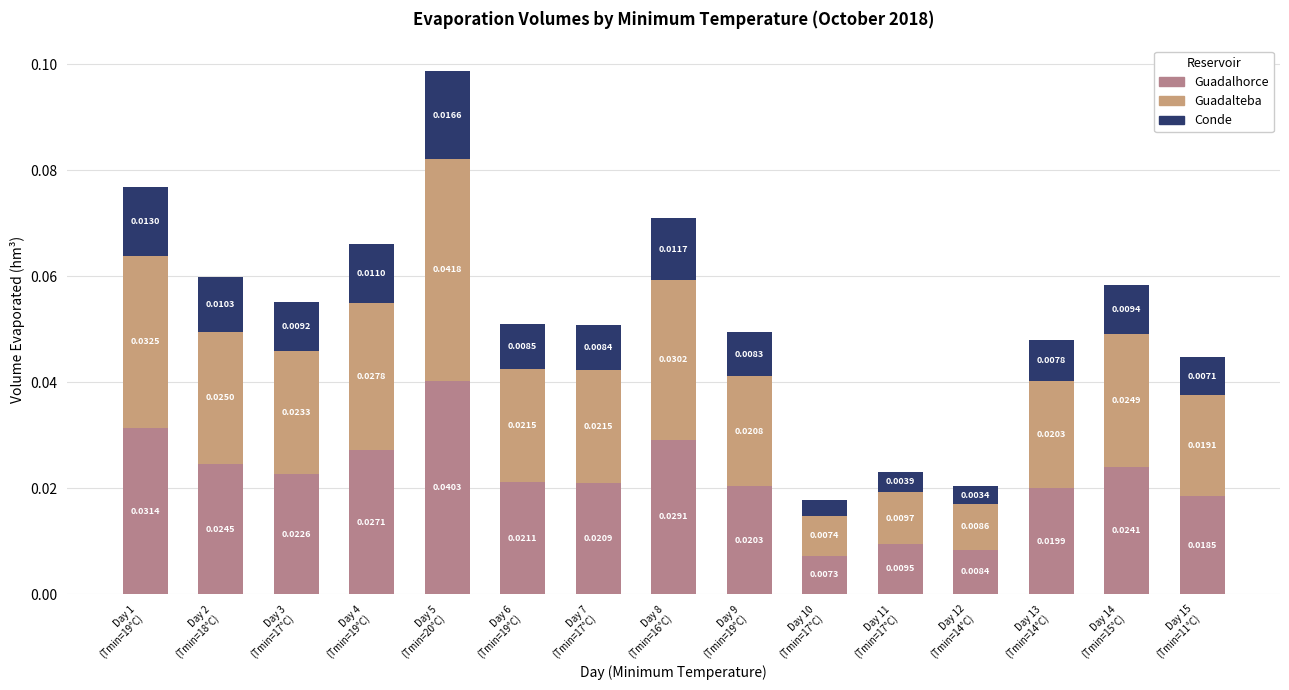

Does the chart contain any negative values?

No